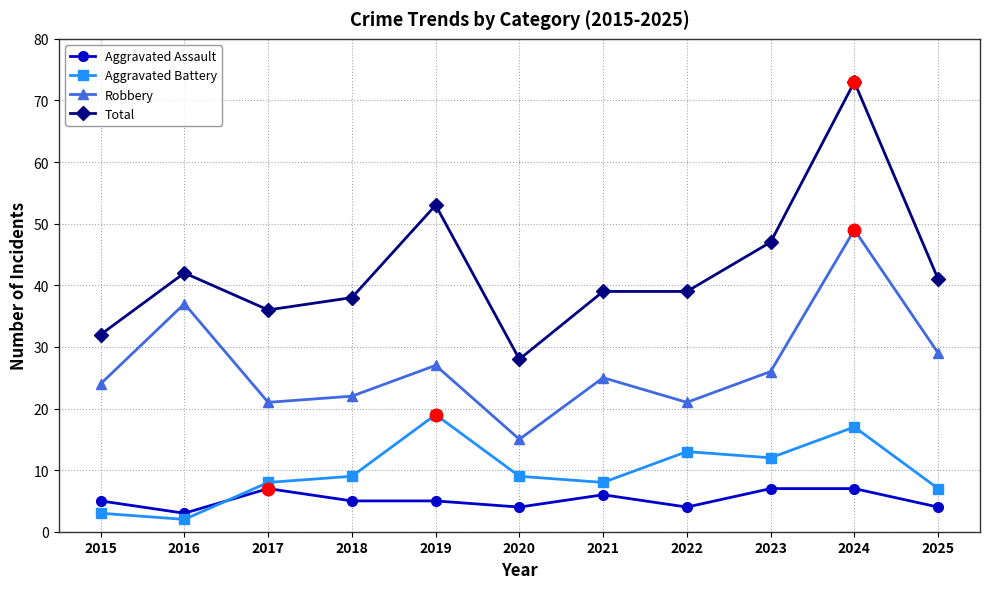

What is the total value across all series at 2022?

77